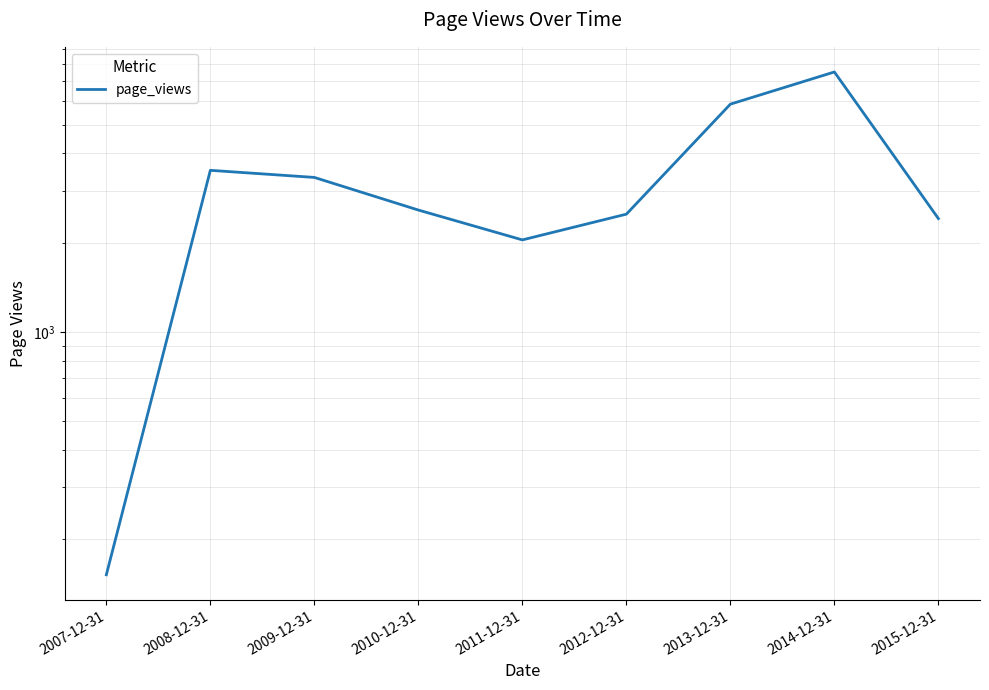

Is it true that the value at 2011-12-31 is 3279?

False